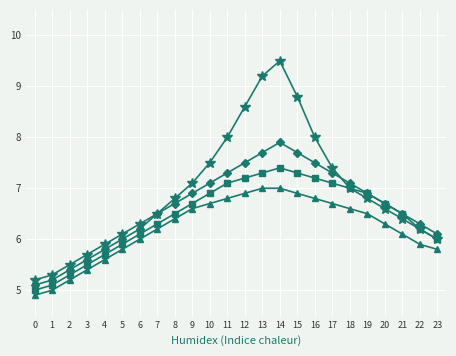

What is the total value across all series at 11?

29.2